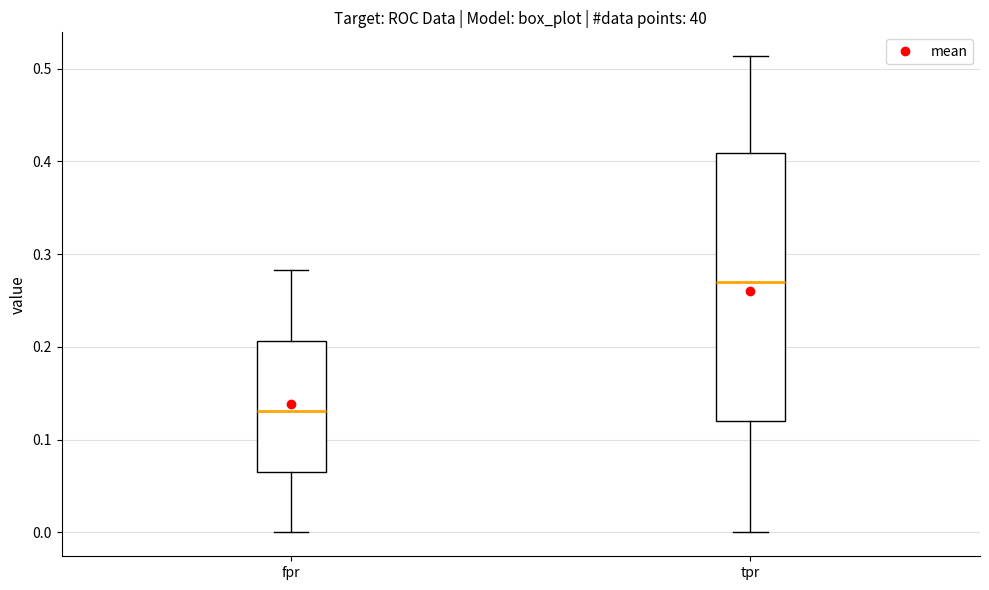

Reading left to right, read every box against the y-axis: the position of its median line, the range the box covers, and the ends of its whiskers. The values are not printed on the chart, so give them approximately, as read against the axis.

fpr: median 0.13, box 0.07 to 0.21, whiskers 0.00 to 0.28
tpr: median 0.27, box 0.12 to 0.41, whiskers 0.00 to 0.51